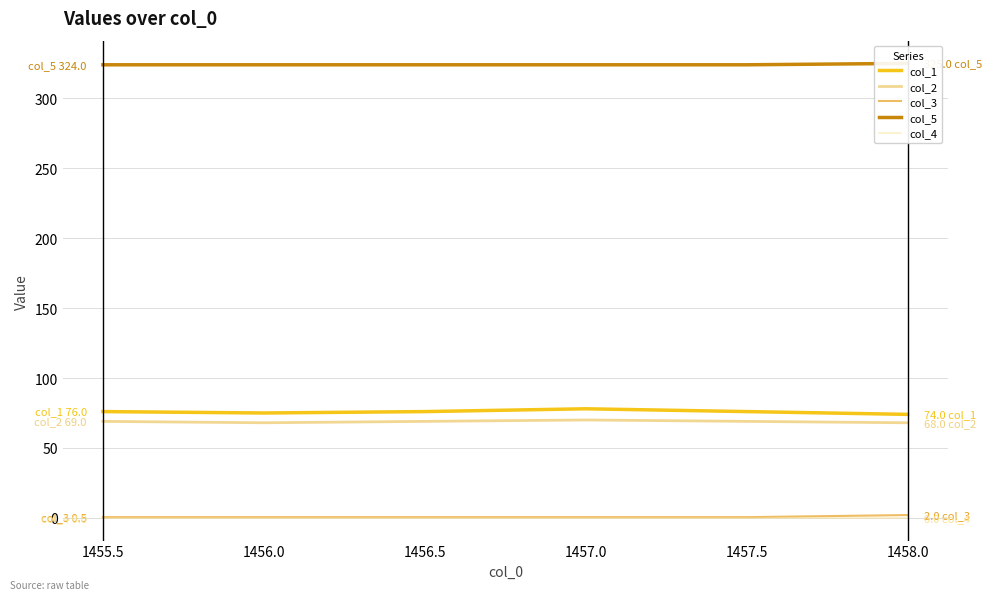

Rank the series by their maximum value, from lowest to highest.

col_4, col_3, col_2, col_1, col_5